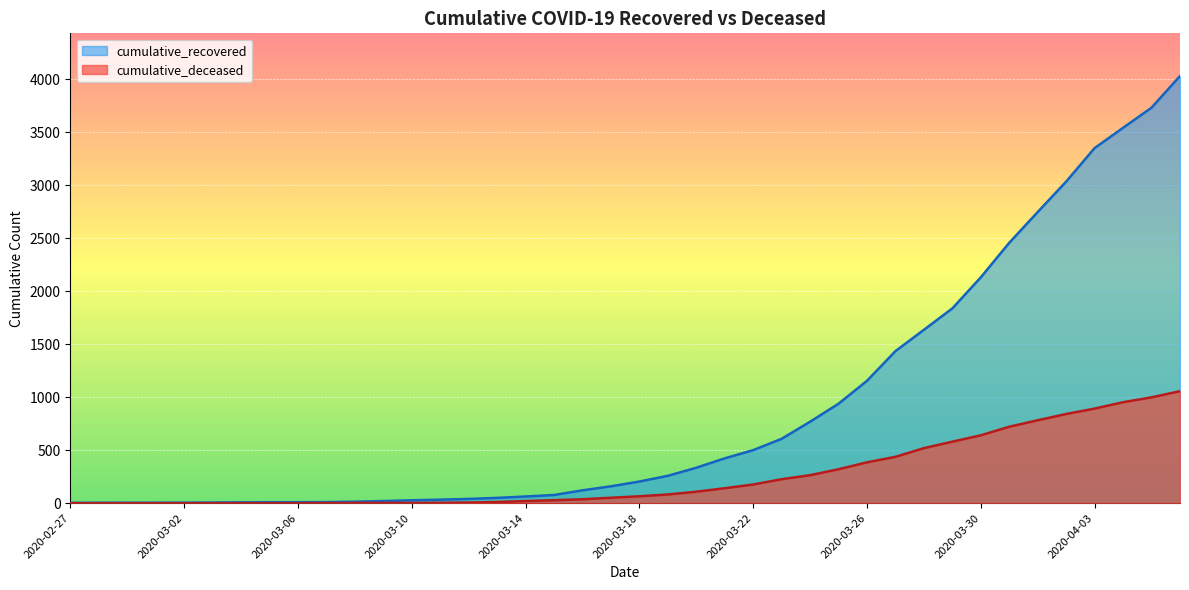

What is the label of the 36th point from the right?

2020-03-02